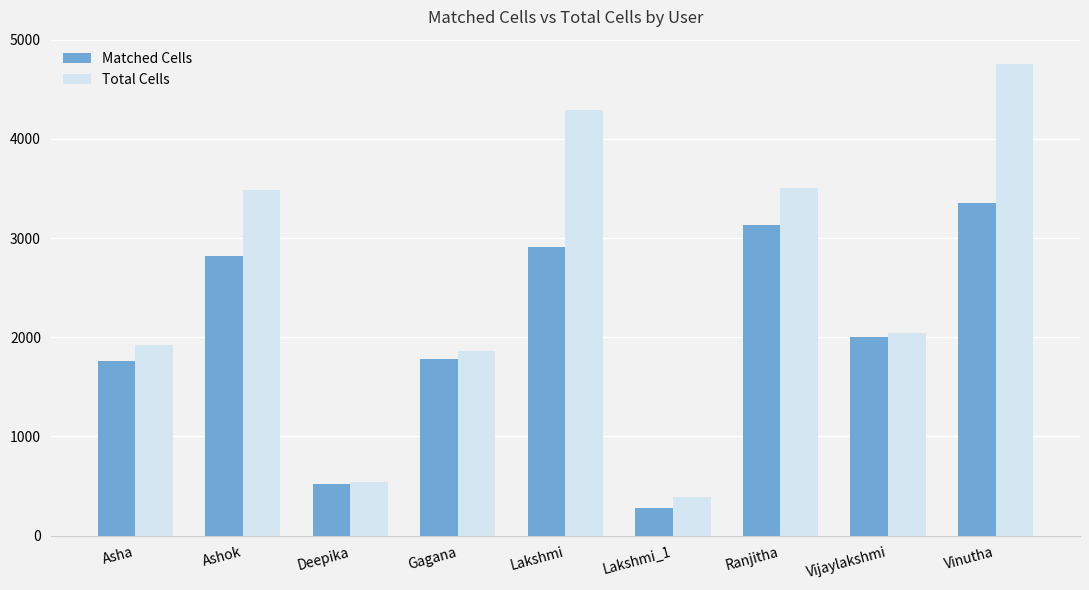

What is the sum of all Matched Cells values?

18564